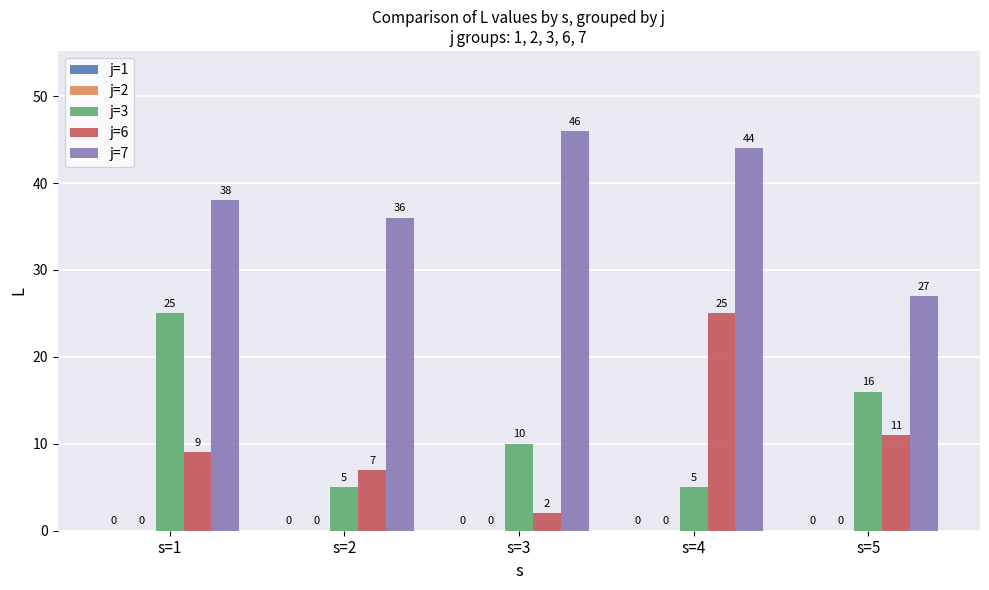

What is the maximum value shown in the chart?

46